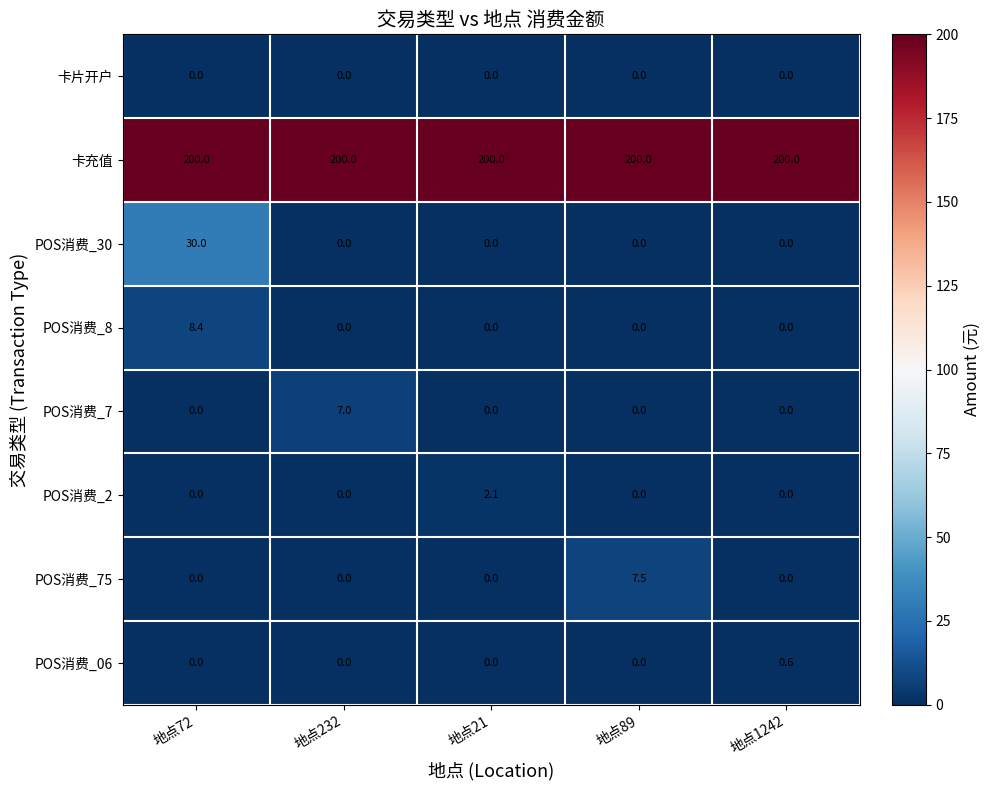

What is the spread (max minus min) of values at 地点1242?

200.0